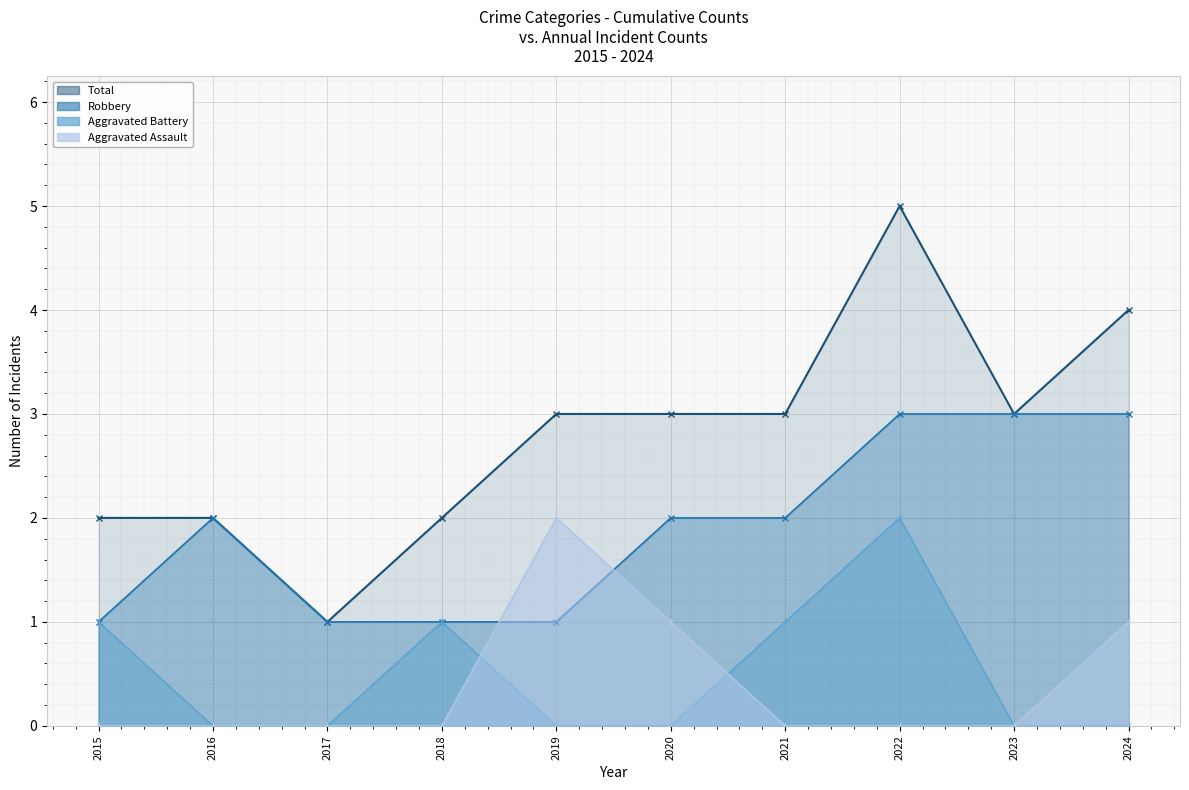

In Aggravated Assault, how many points are higher than both neighbors (excluding endpoints)?

1